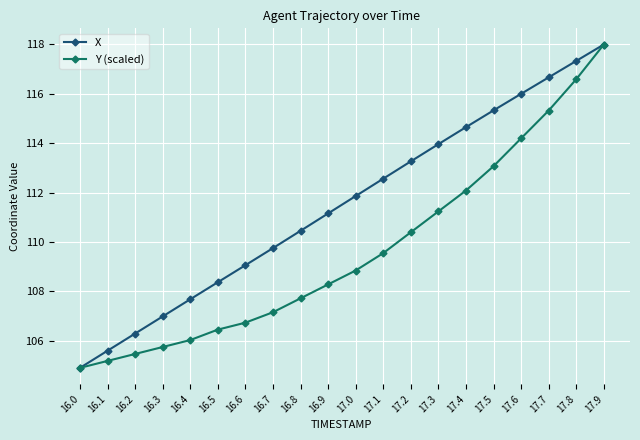

Reading left to right, what are all the values shown in this chart?

X: 104.9	105.6	106.3	107.0	107.7	108.4	109.1	109.8	110.5	111.2	111.9	112.6	113.3	114.0	114.7	115.3	116.0	116.7	117.3	118.0
Y (scaled): 104.9	105.2	105.5	105.8	106.0	106.5	106.7	107.2	107.7	108.3	108.8	109.6	110.4	111.2	112.1	113.1	114.2	115.3	116.6	118.0